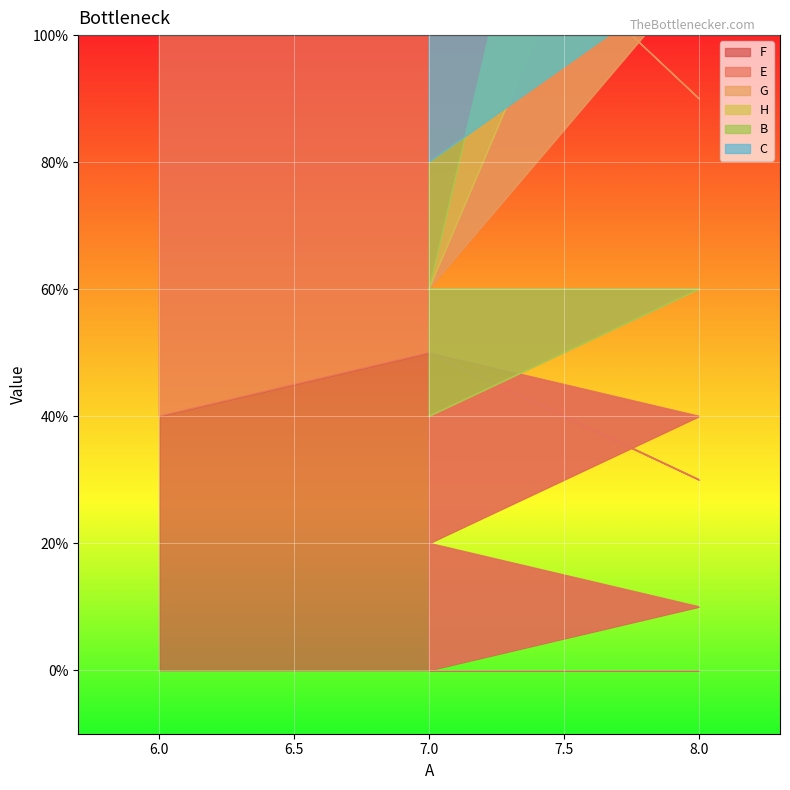

True or false: H and G cross at least once.

False